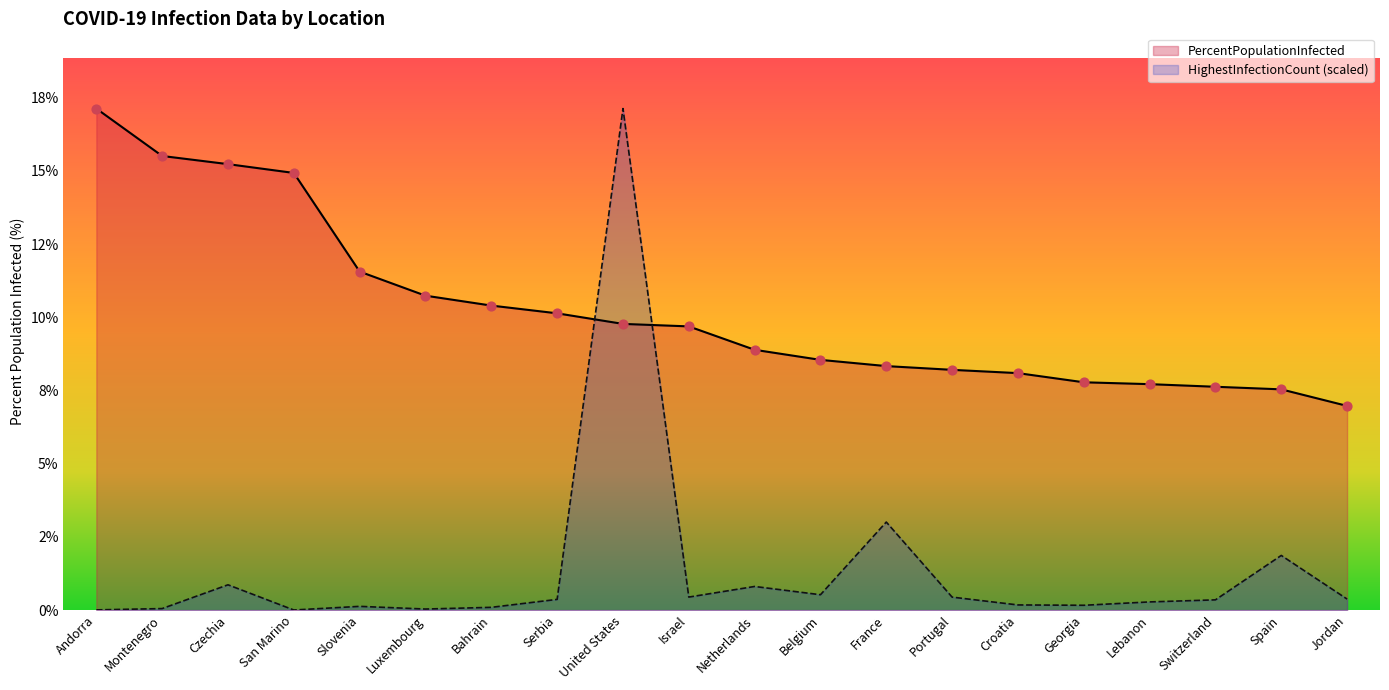

At which category is the sum across all series the highest?

United States